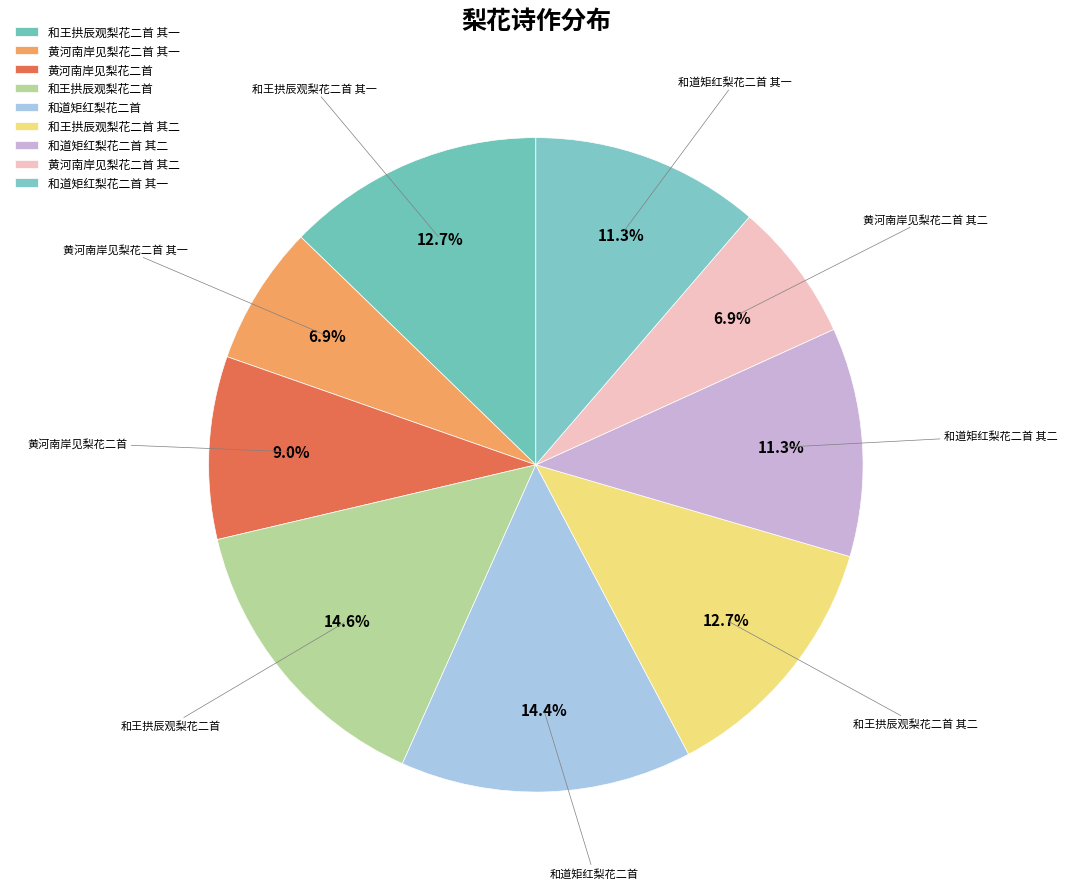

Count the number of slices in the pie.

9